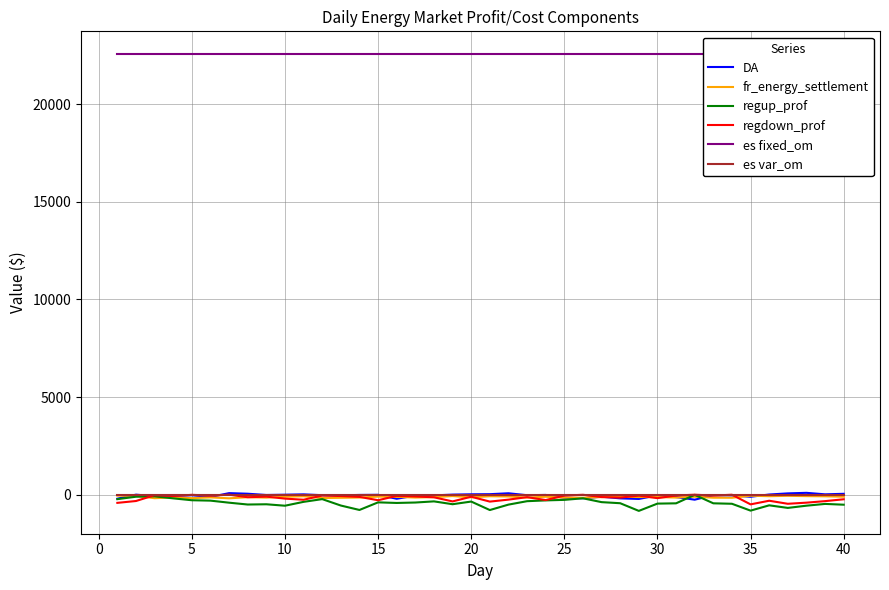

The value of regup_prof at 40 is -516.2. True or false?

True